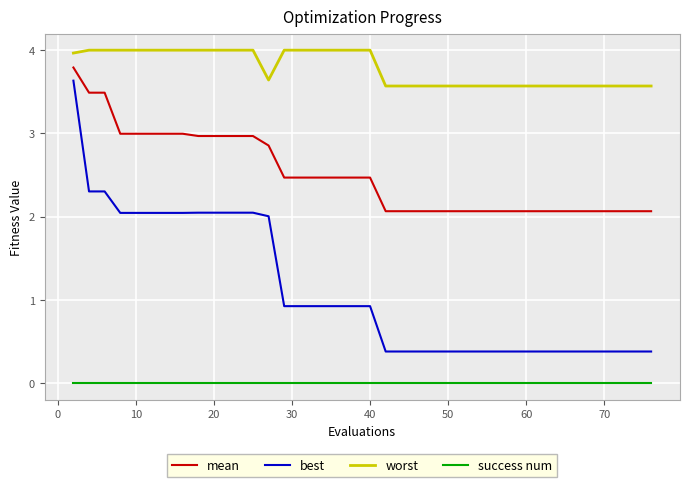

Which series has the largest total across all categories?

worst